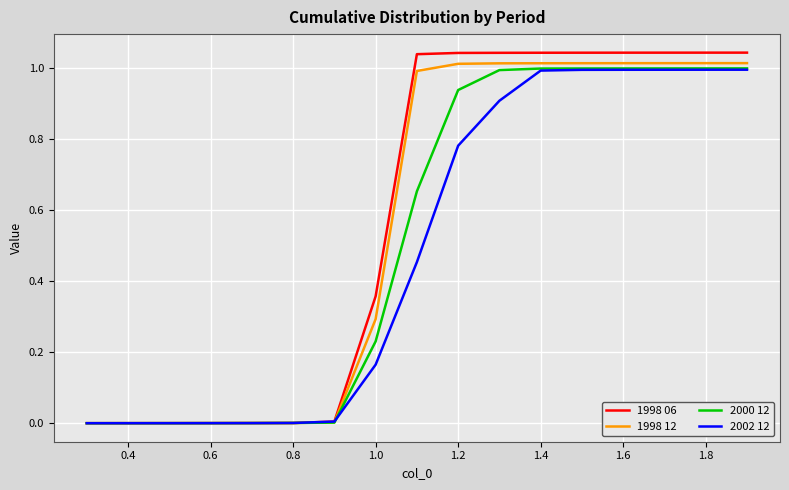

Which series has the widest spread of values?

1998 06